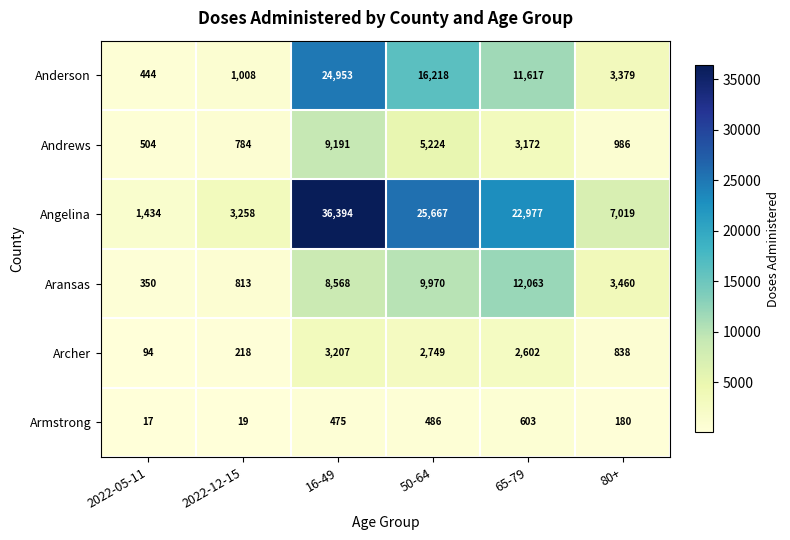

Which series has the largest total across all categories?

Angelina